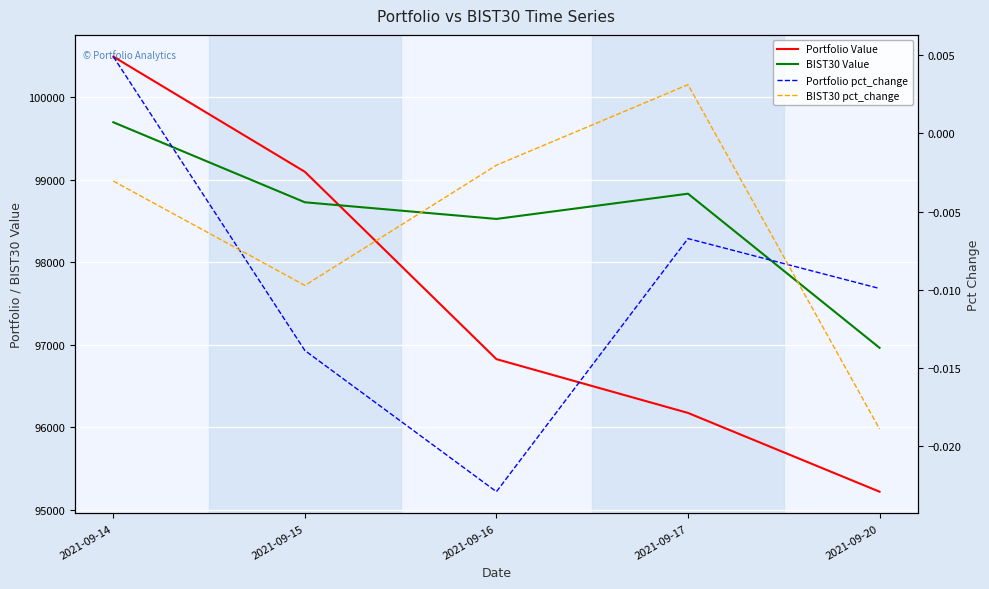

At which label does BIST30 pct_change reach its minimum?

2021-09-20